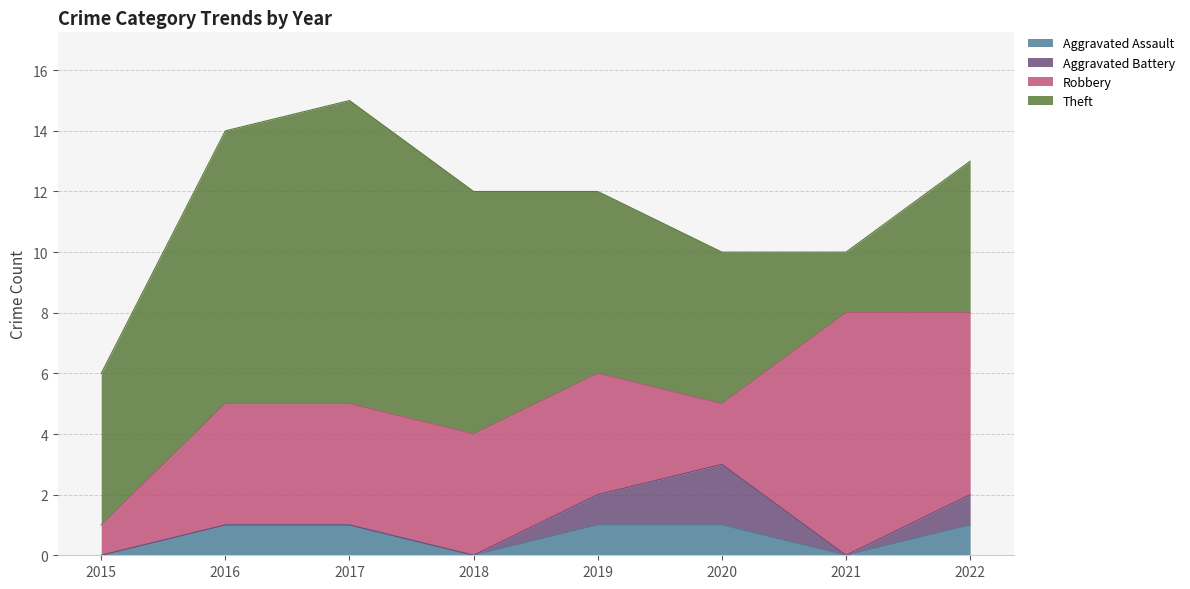

How many lines are shown in the chart?

4